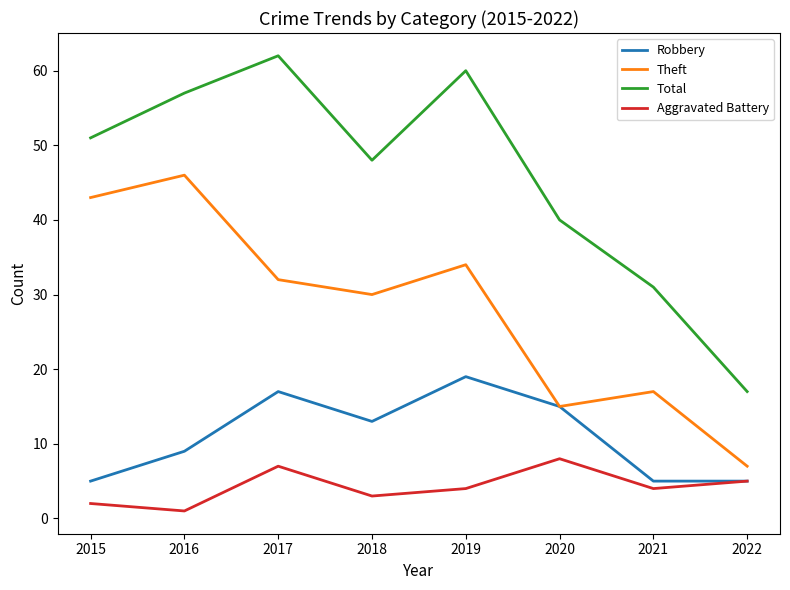

Where is the first local maximum for Robbery?

2017